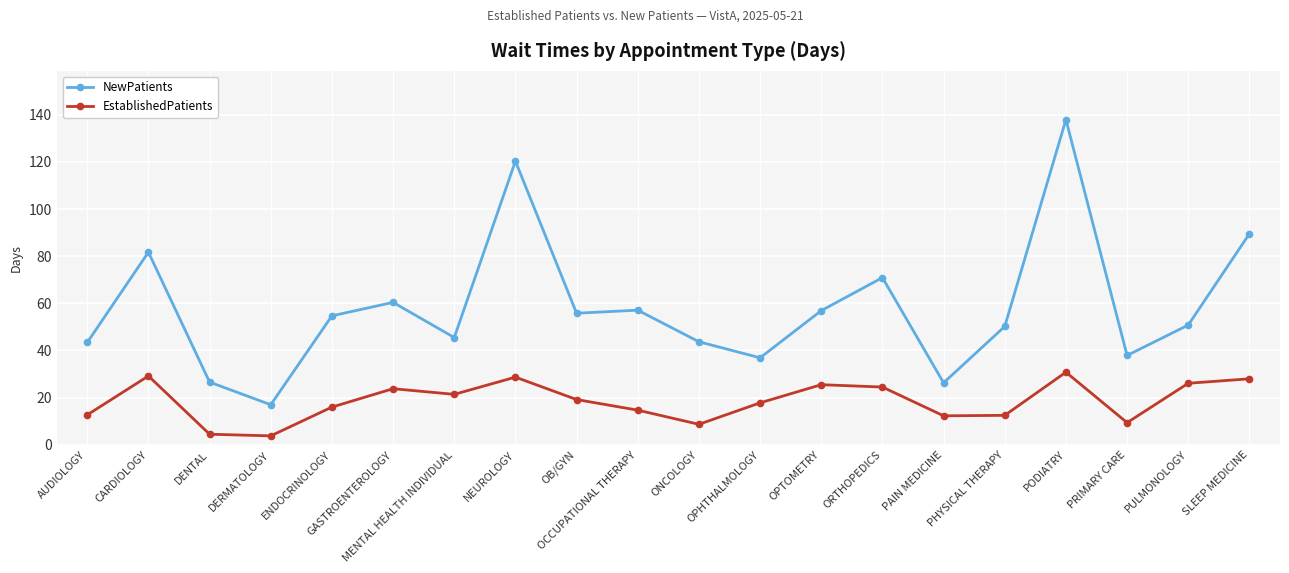

True or false: NewPatients has more than 1 interior local peaks.

True